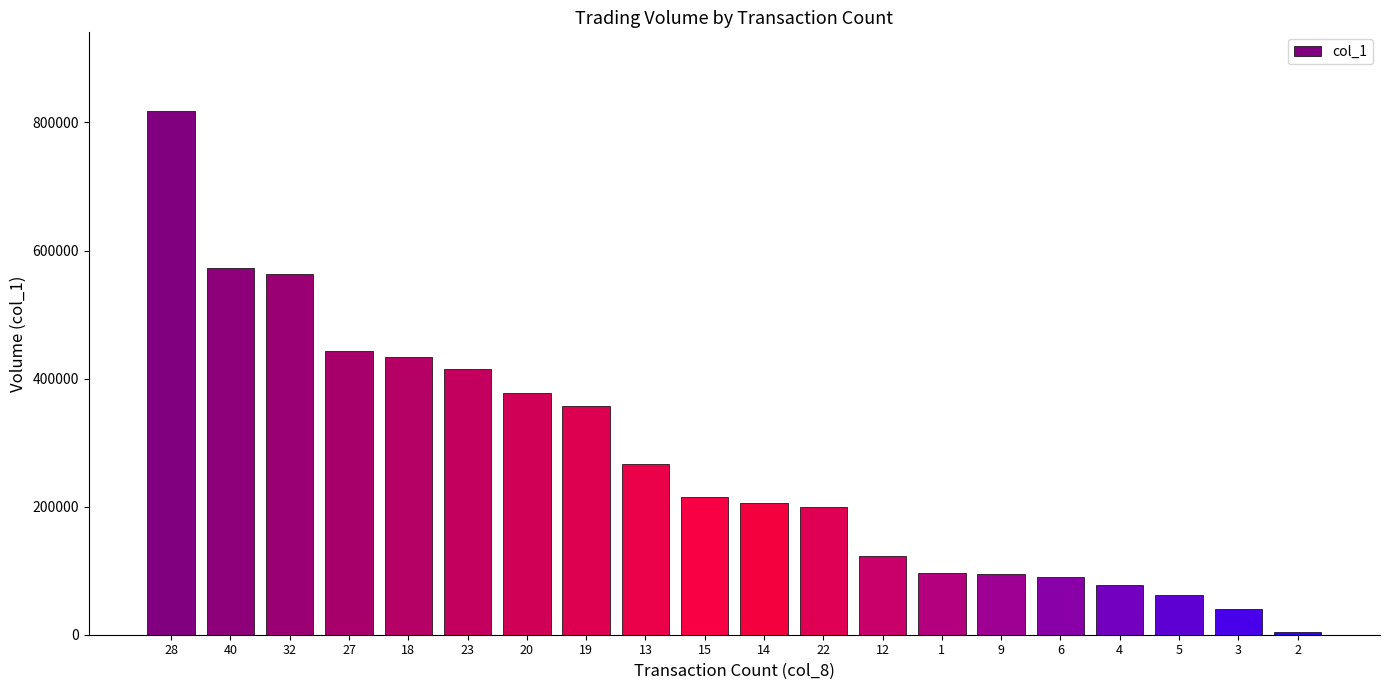

What is the change in value from 27 to 6?

-353000